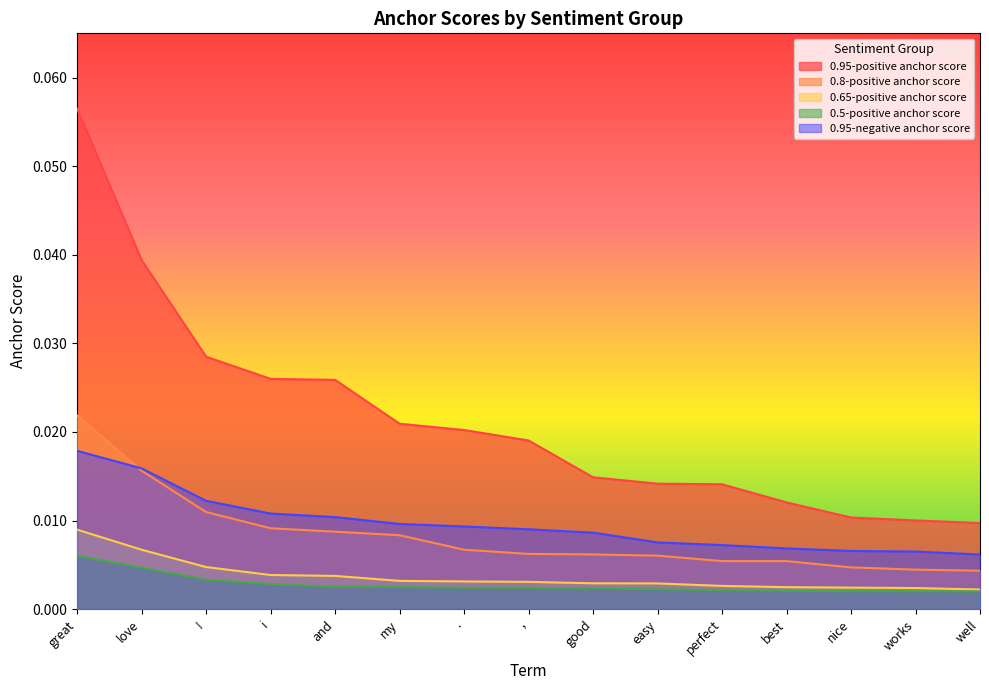

Rank the categories by 0.95-positive anchor score value from highest to lowest.

great, love, !, i, and, my, ., ,, good, easy, perfect, best, nice, works, well